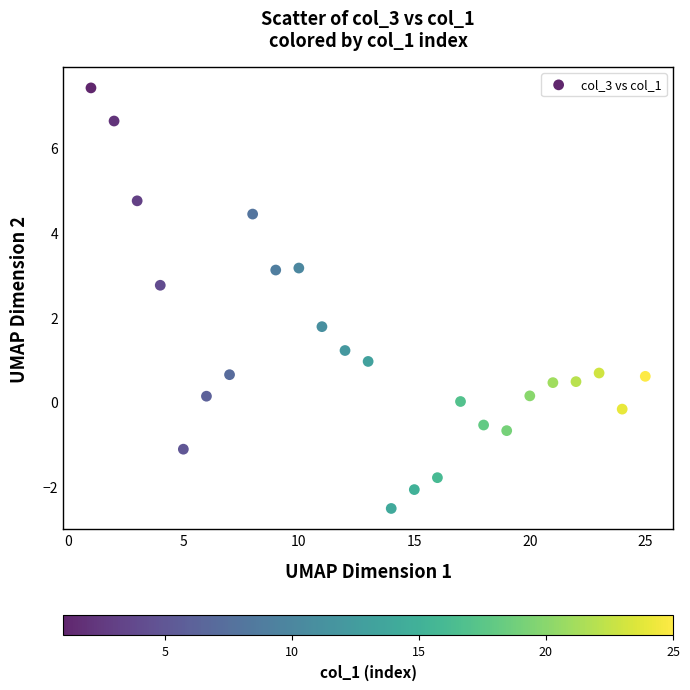

What is the range of X values (max minus min)?

24.0